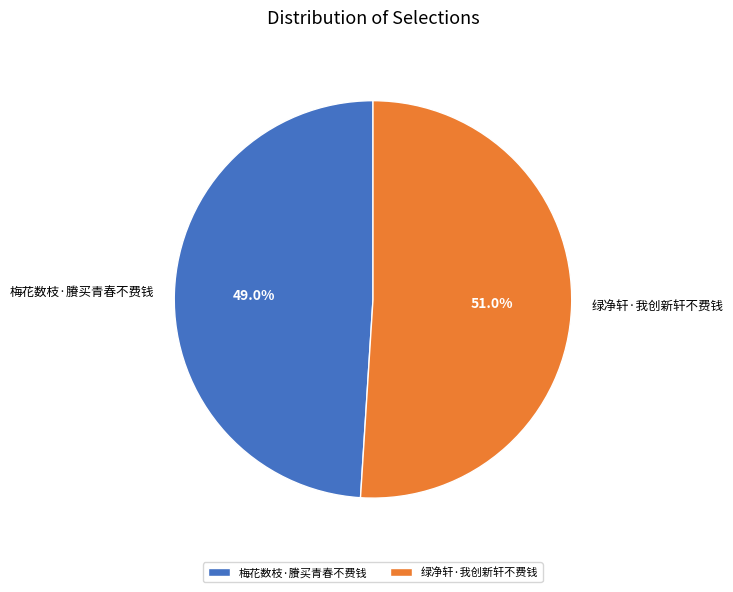

Rank the categories by value from highest to lowest.

绿净轩·我创新轩不费钱, 梅花数枝·賸买青春不费钱